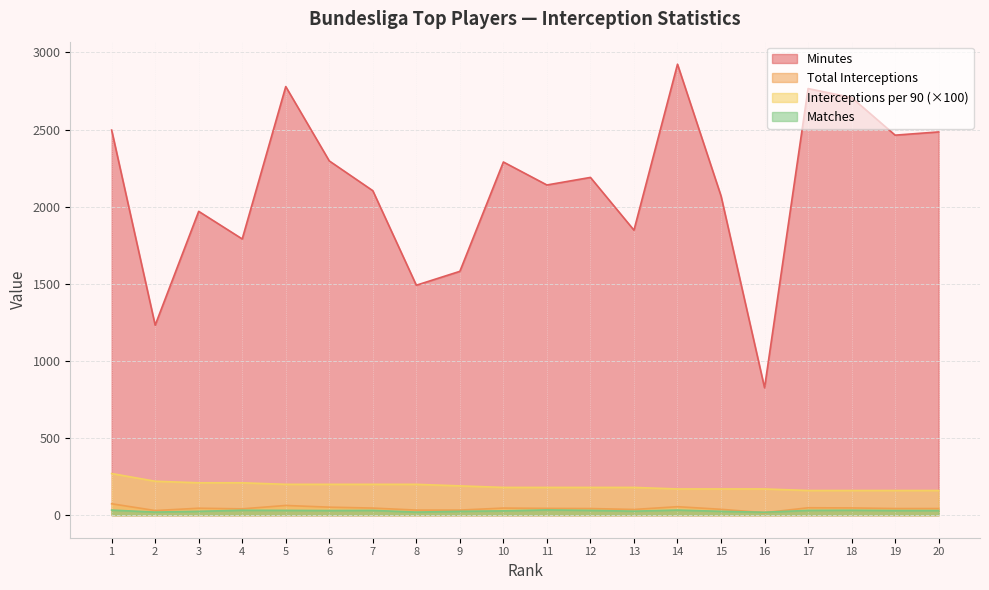

The Minutes series shows 2708.0 at 18. True or false?

True